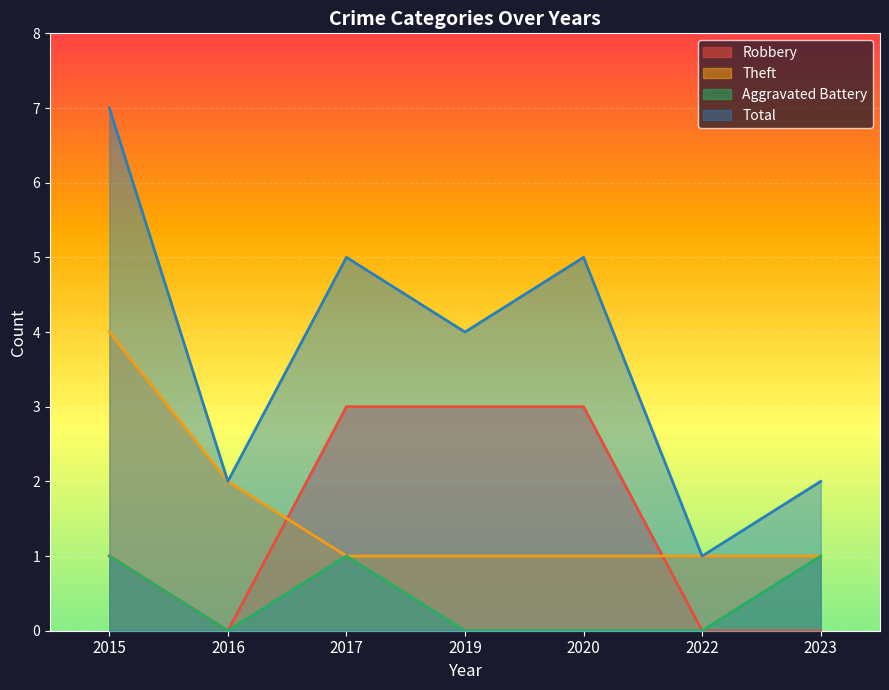

True or false: Total has more than 1 points higher than both neighbors.

True